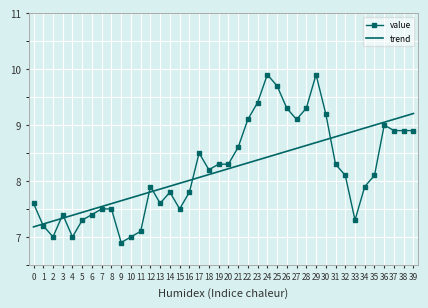

Between 10 and 23, which series saw the biggest shift?

value